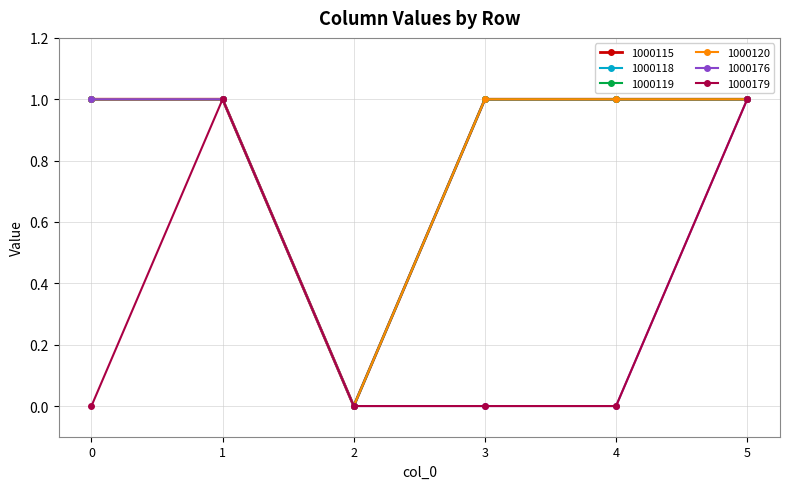

Is this an area chart (filled region under the line)?

No